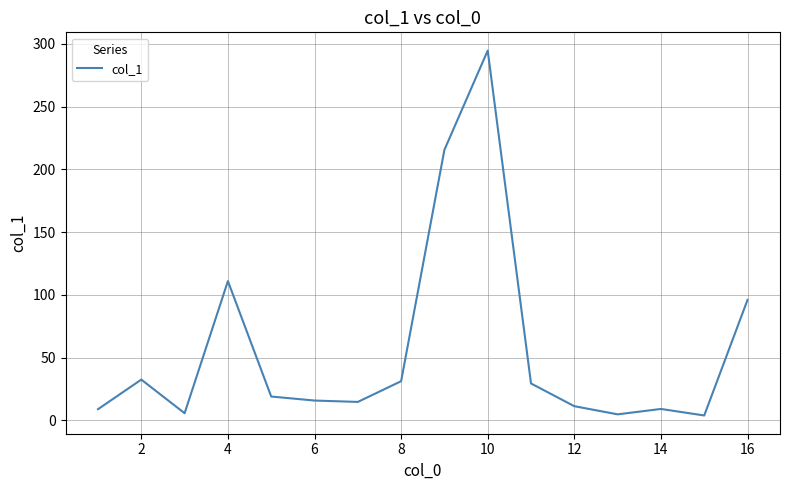

What is the greatest value displayed?

294.7